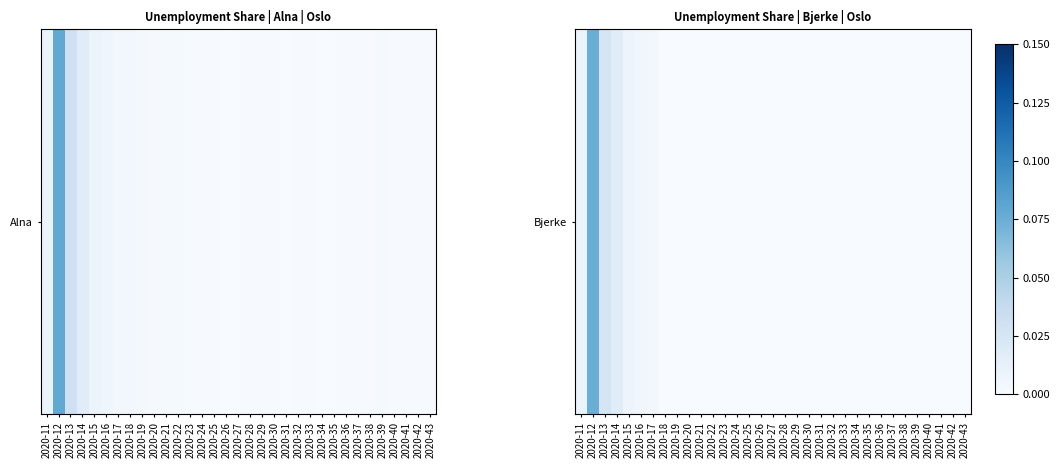

At which category does the chart reach its peak across all series?

2020-12